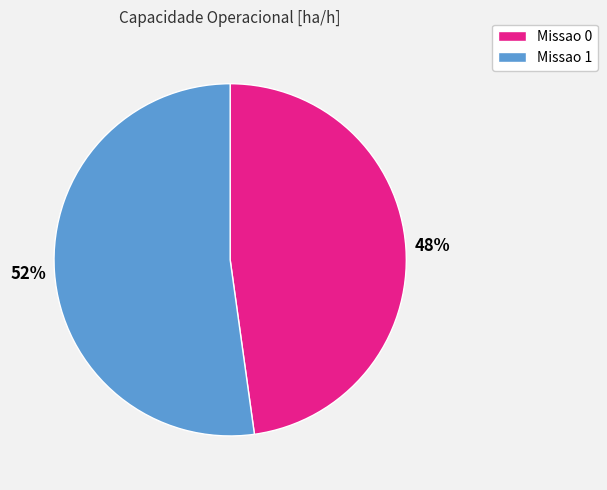

The Missao 0 slice represents 48% of the pie. True or false?

True